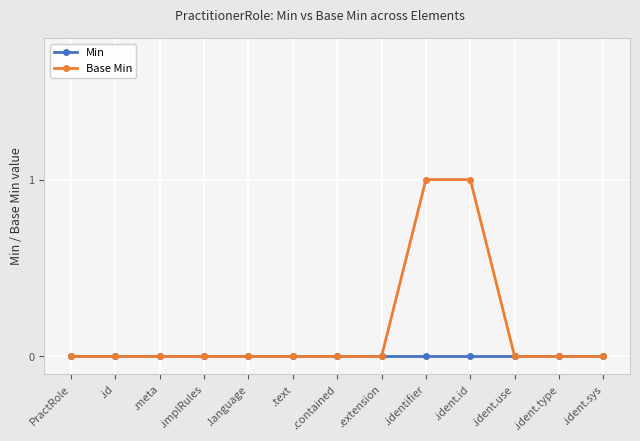

How many lines are shown in the chart?

2